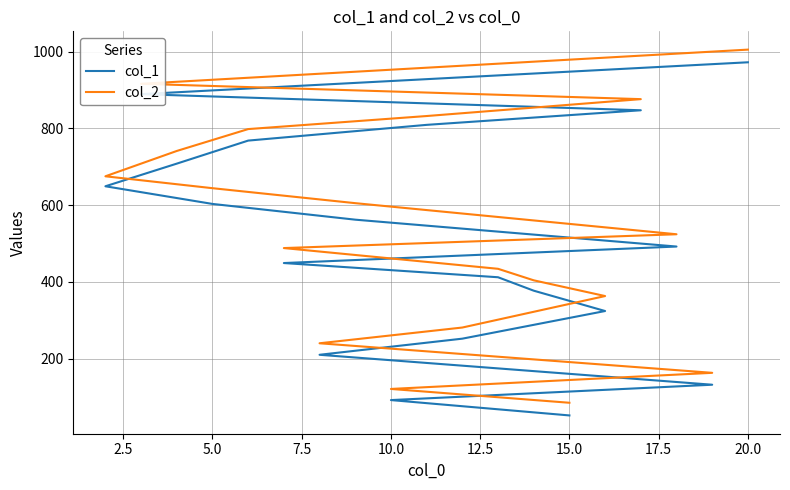

Is it true that col_2 equals 172 at 22.5?

False